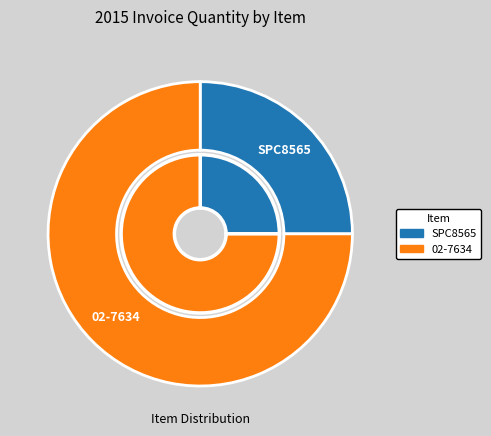

Which slice is the smallest?

SPC8565